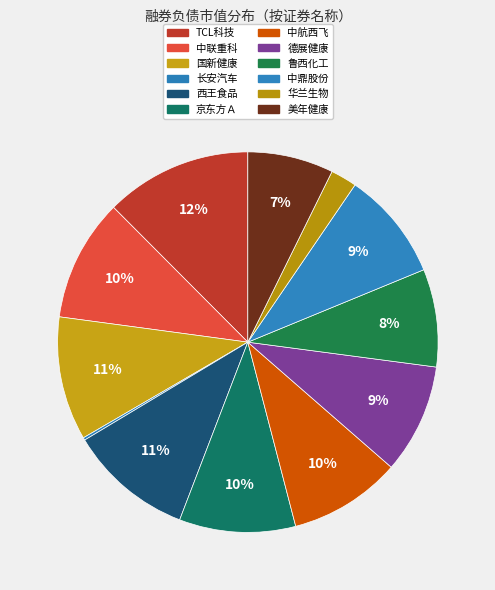

What is the change in value from 国新健康 to 德展健康?

-24775.0